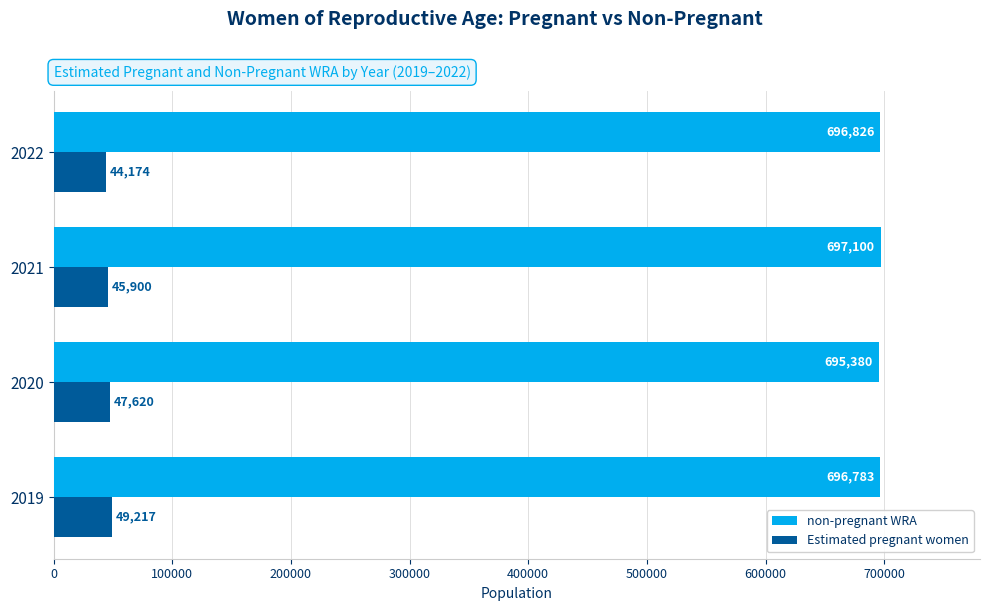

The non-pregnant WRA series shows 696782.9 at 2019. True or false?

True